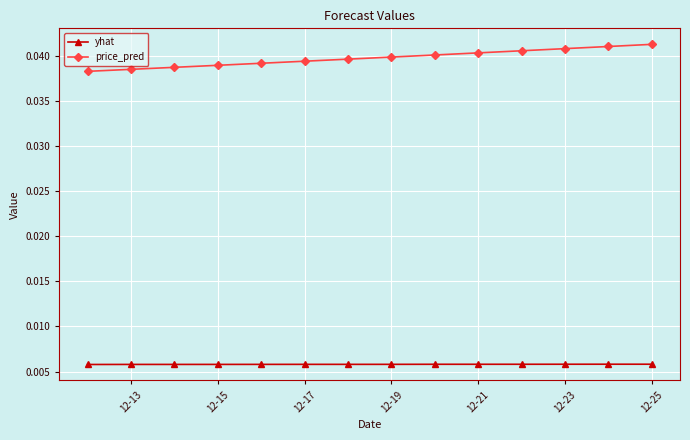

What is the sum of all yhat values?

0.1